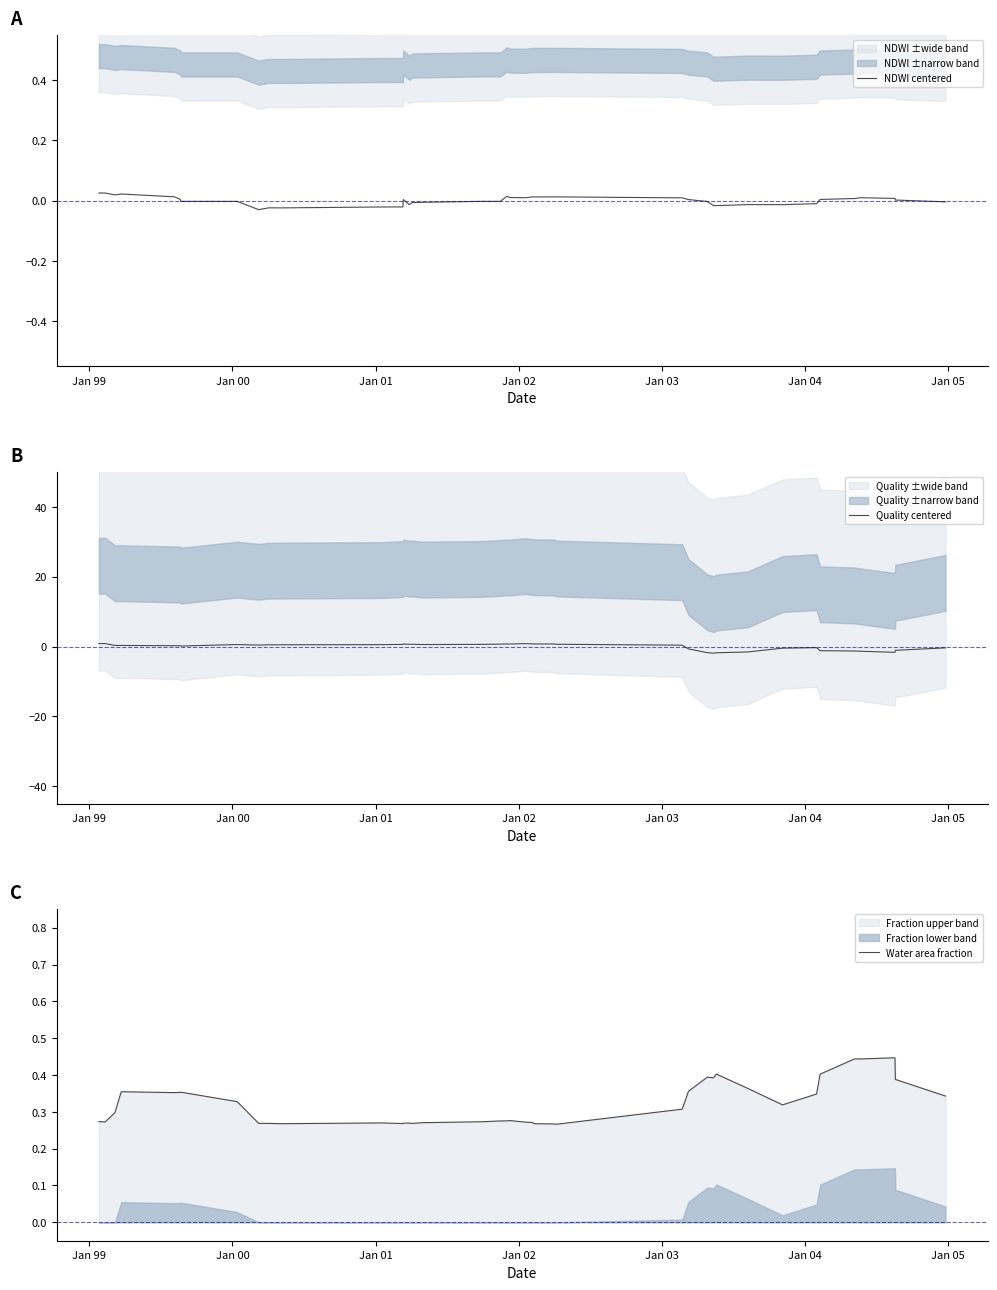

The value of NDWI centered at 10 is -0.0. True or false?

False